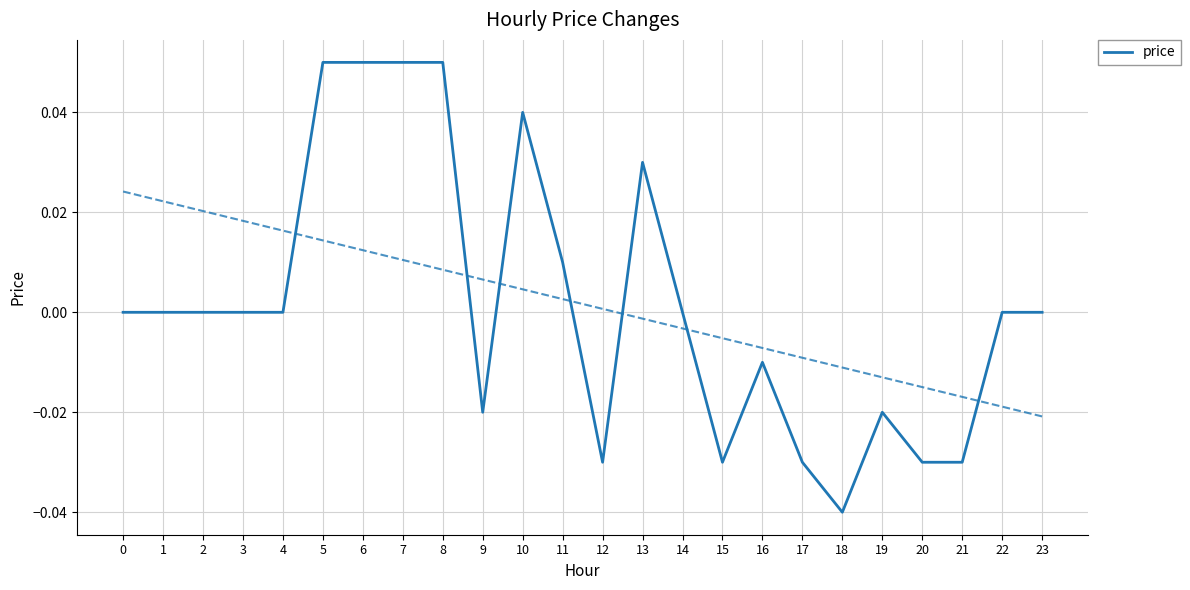

What is the sum of the values at 13 and 7?

0.1